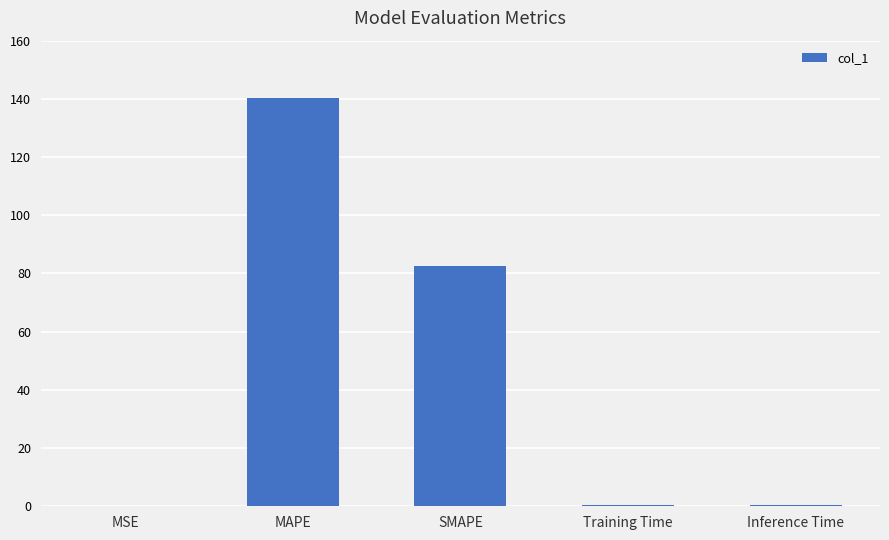

What is the sum of all values?

223.7